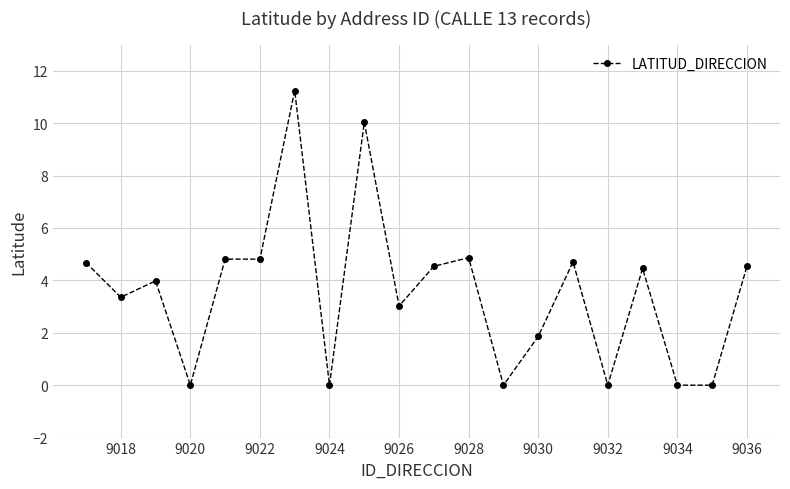

What is the difference between the maximum and minimum values?

11.2